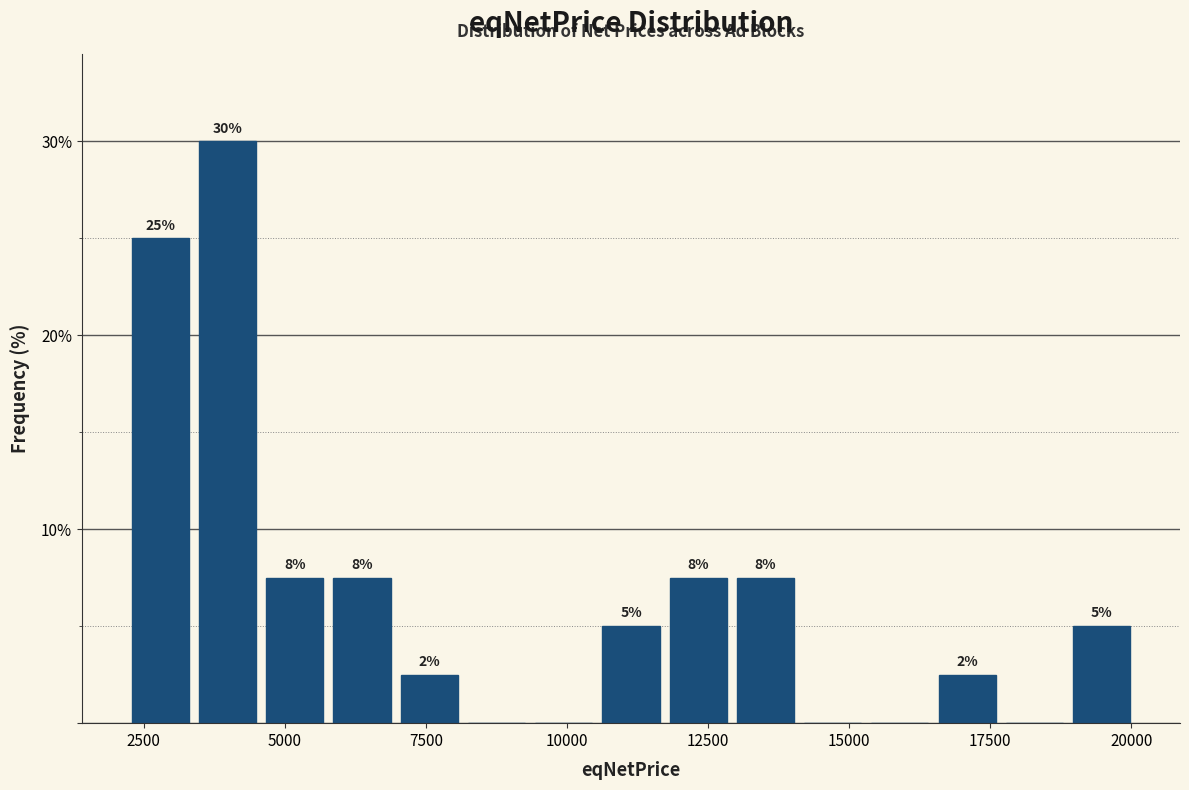

Around what value on the x-axis is the tallest bar? Give the approximate position of its centre, as read against the axis.

4000